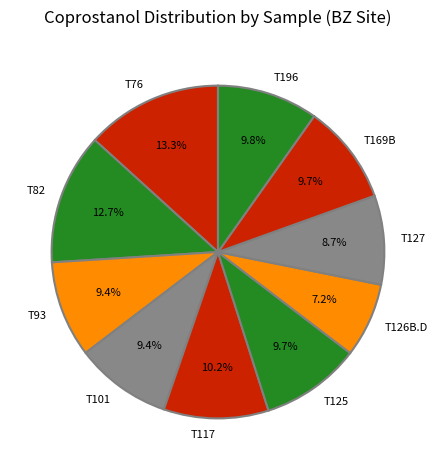

Does any single category account for the majority?

No